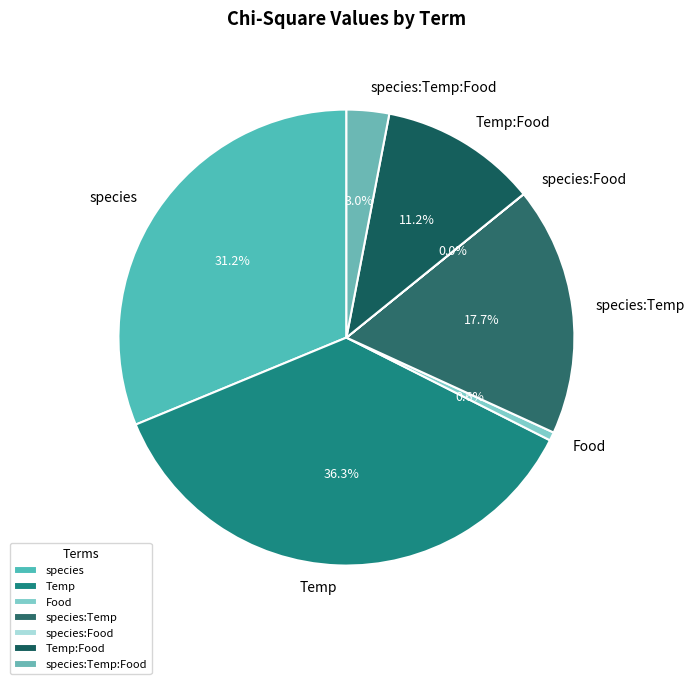

Which slice is the largest?

Temp